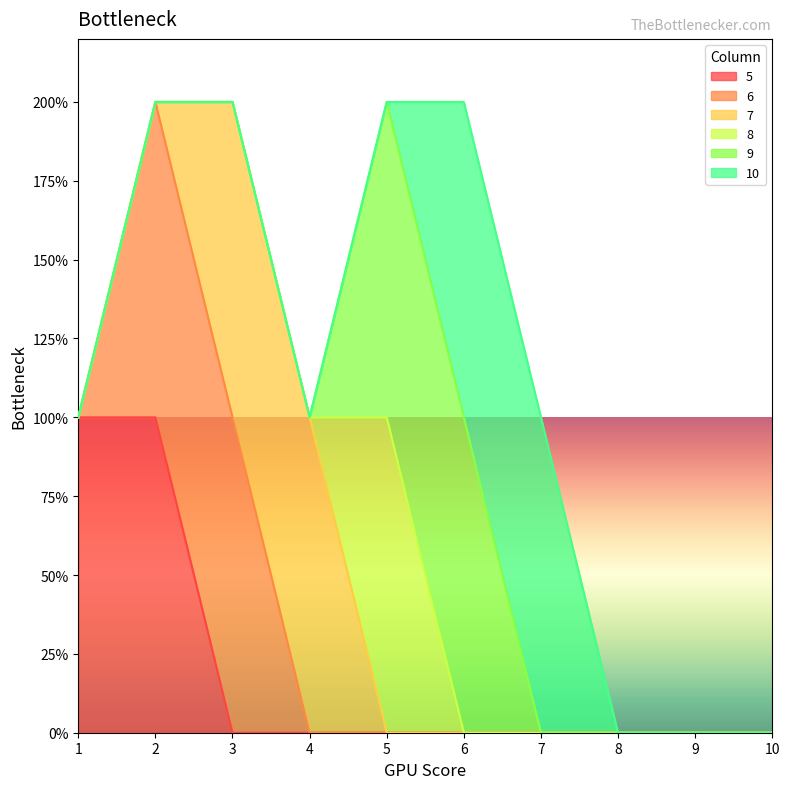

Where is 5 nearest to the value 0?

3